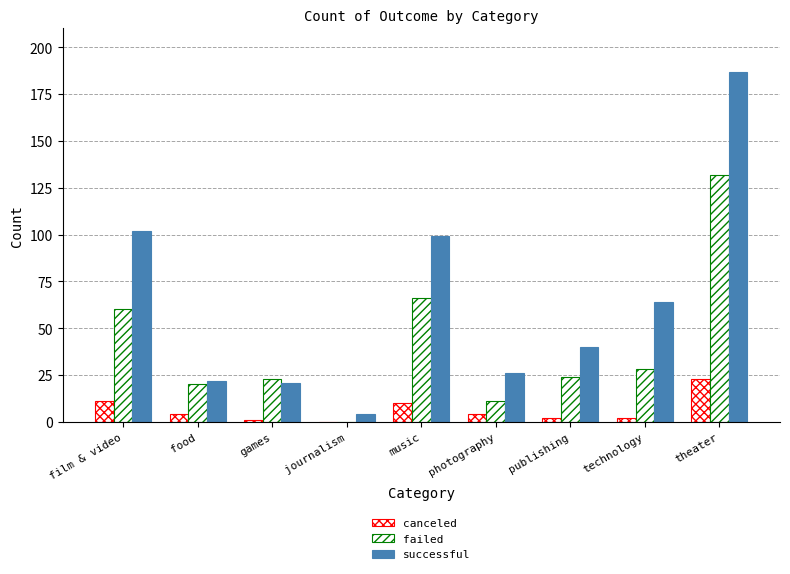

Which series has the largest range (max minus min)?

successful